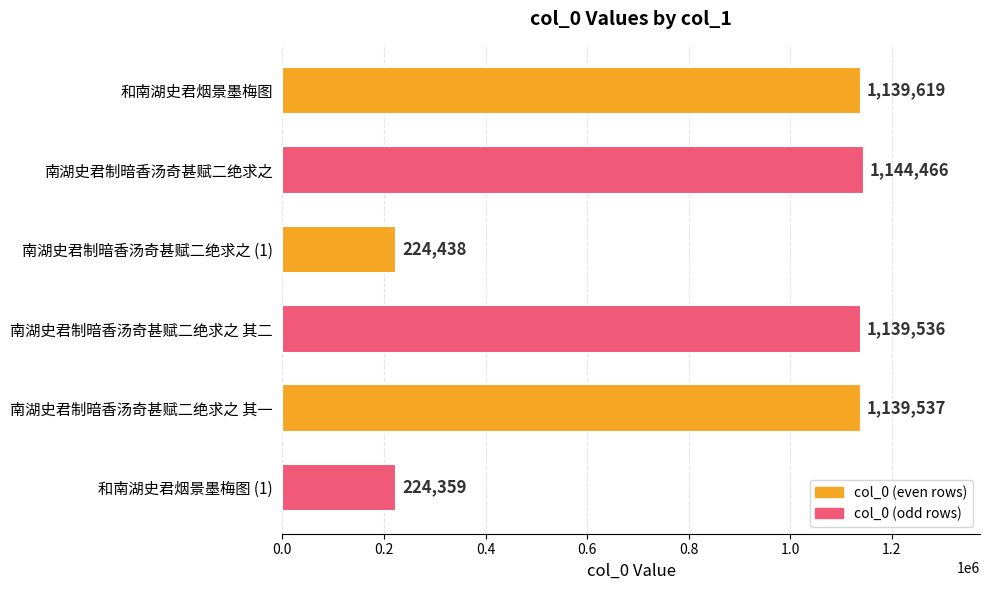

What position from the top is 和南湖史君烟景墨梅图?

1